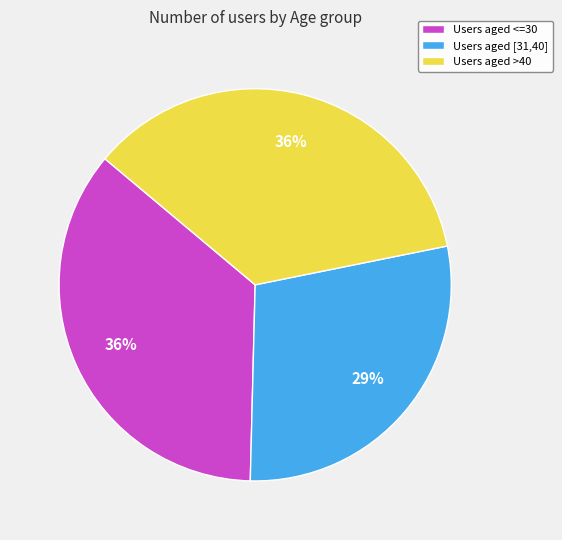

Is the sum of Users aged >40 and Users aged <=30 greater than half?

Yes